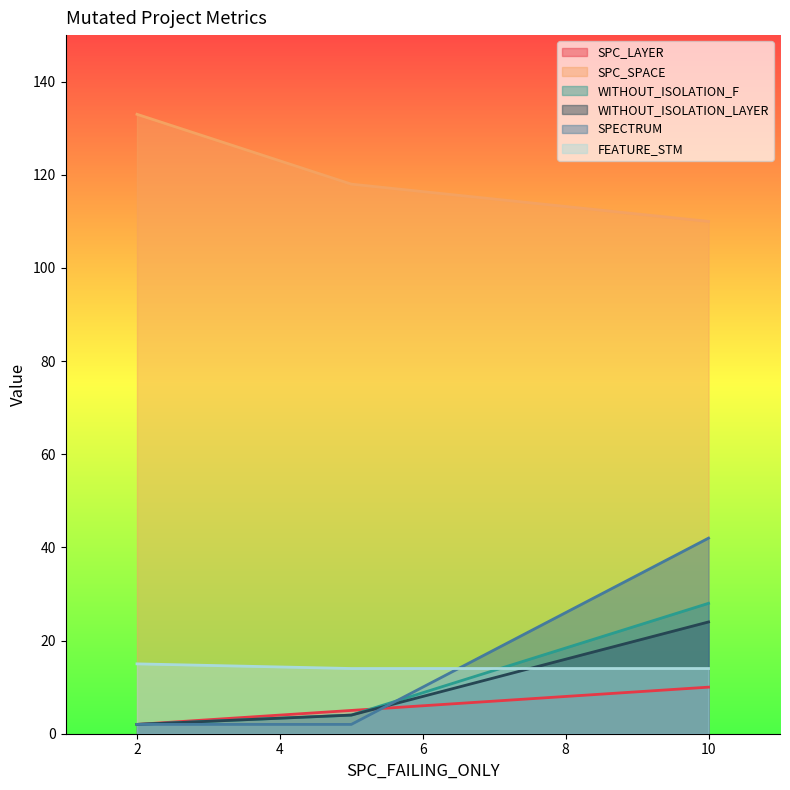

How many data points does each series have?

3